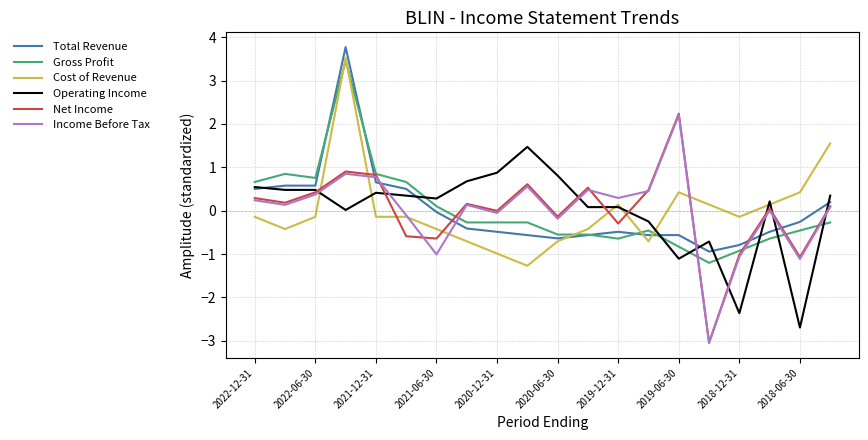

Which series has the largest range (max minus min)?

Net Income